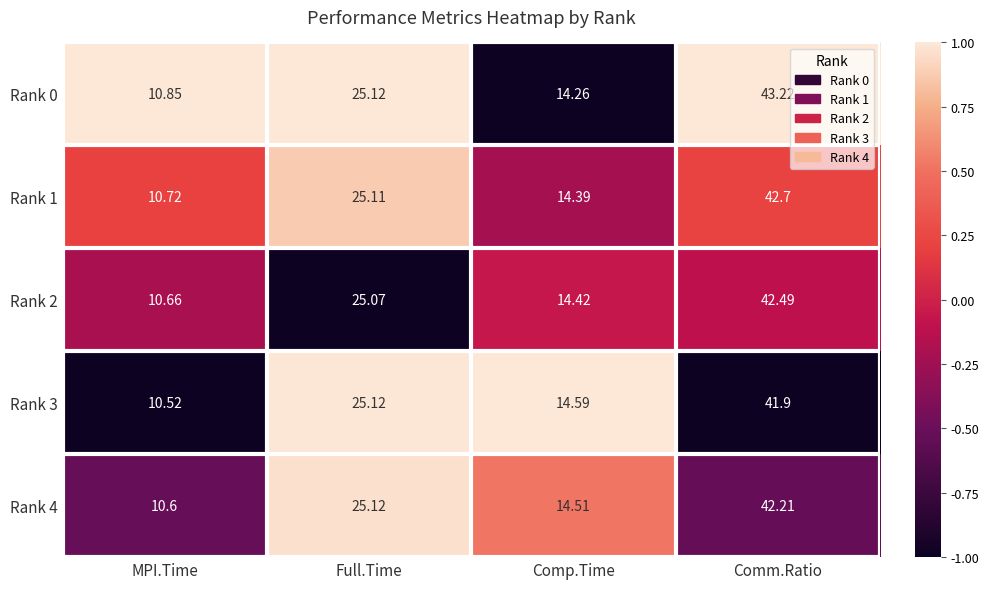

At which category is the sum across all series the highest?

Comm.Ratio